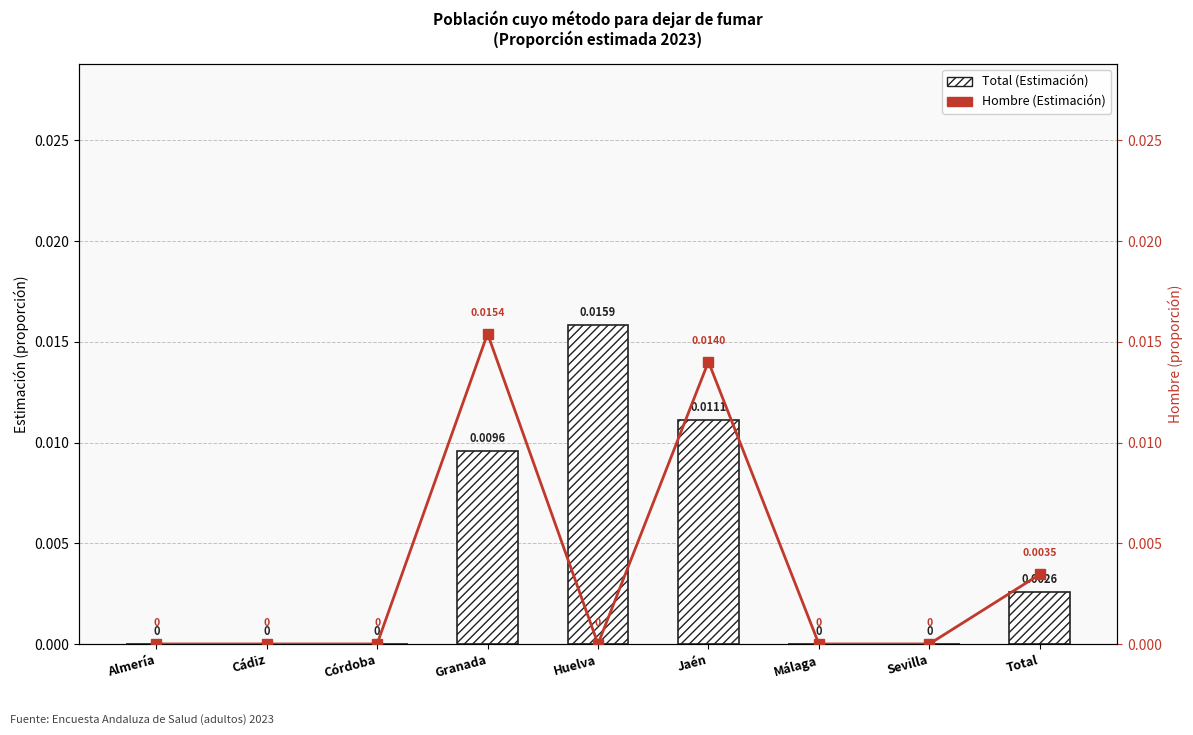

List the labels in order of Hombre (Estimación) value, smallest first.

Almería, Cádiz, Córdoba, Huelva, Málaga, Sevilla, Total, Jaén, Granada